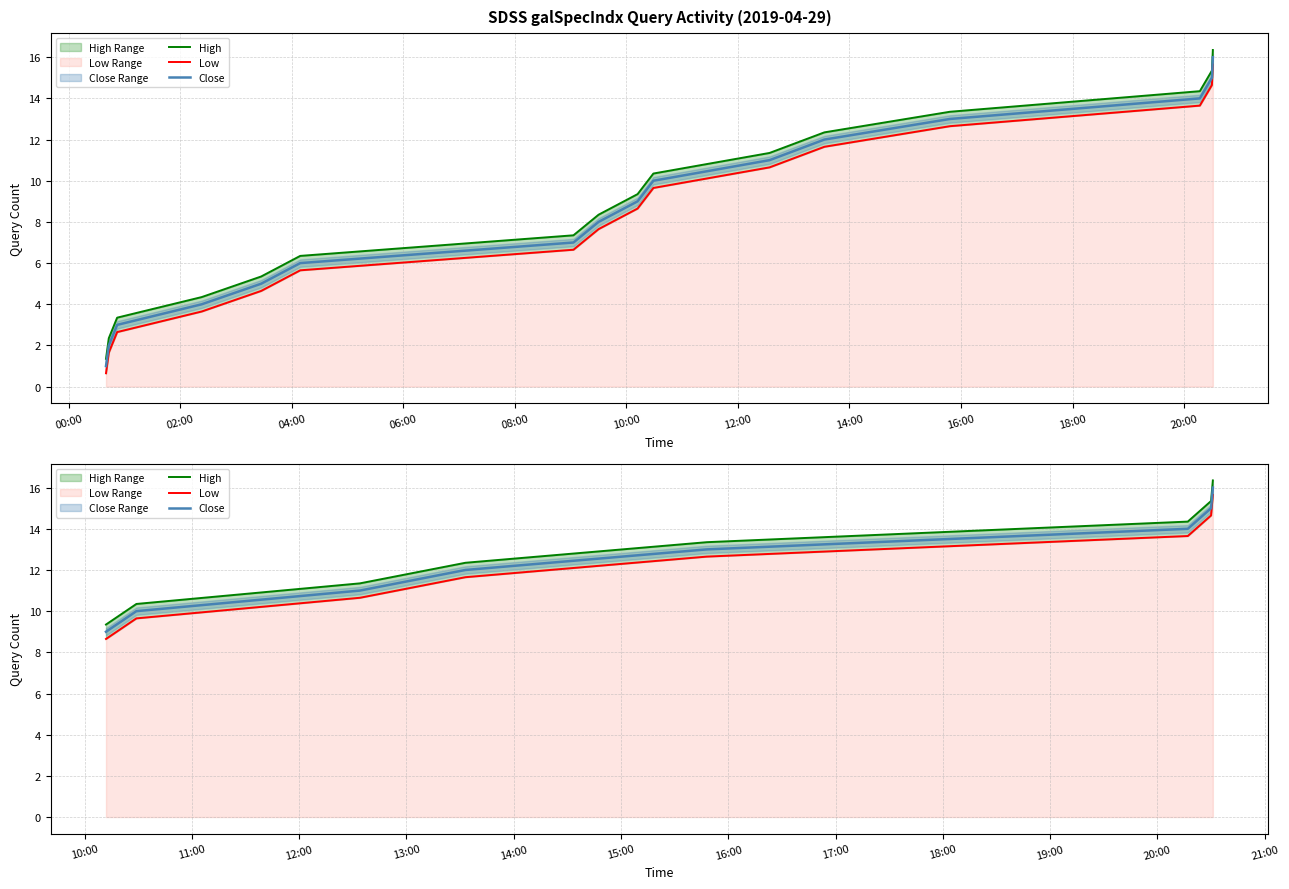

How many data points in High are less than 13?

4